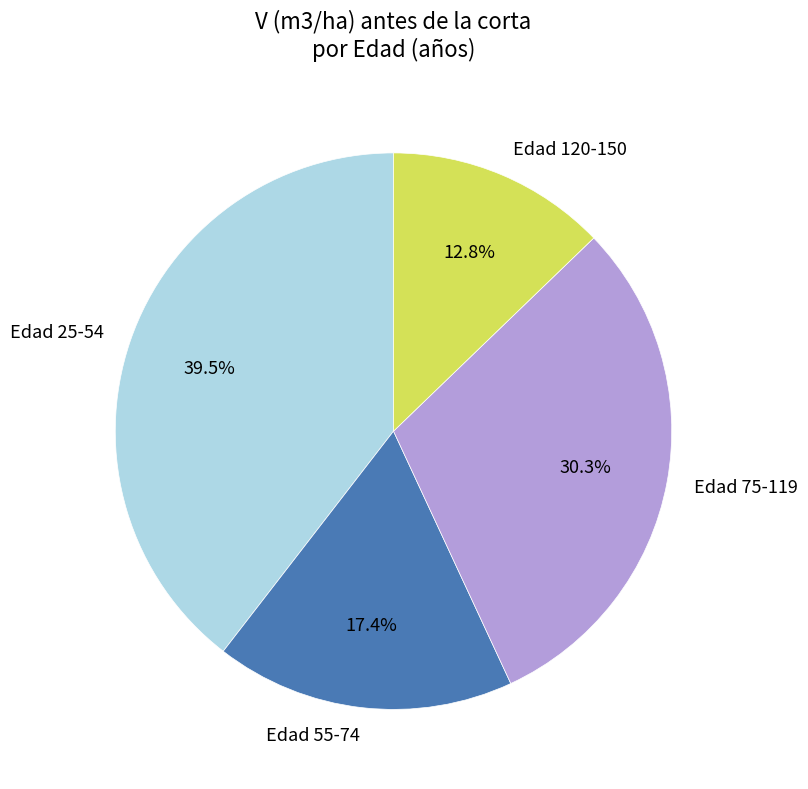

Which slice is the largest?

Edad 25-54